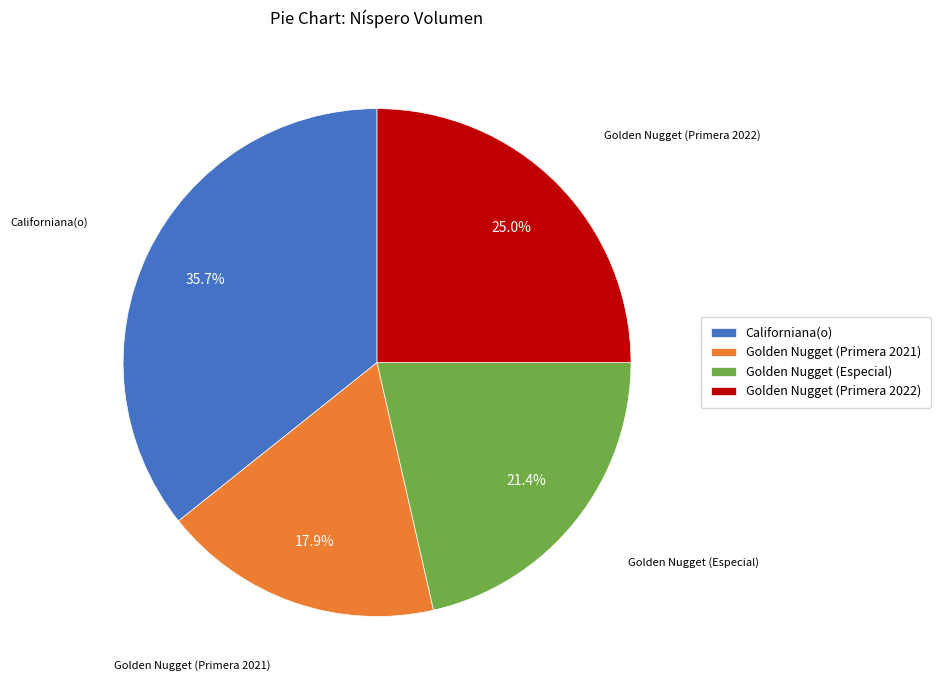

Is there any slice that represents more than half of the pie?

No